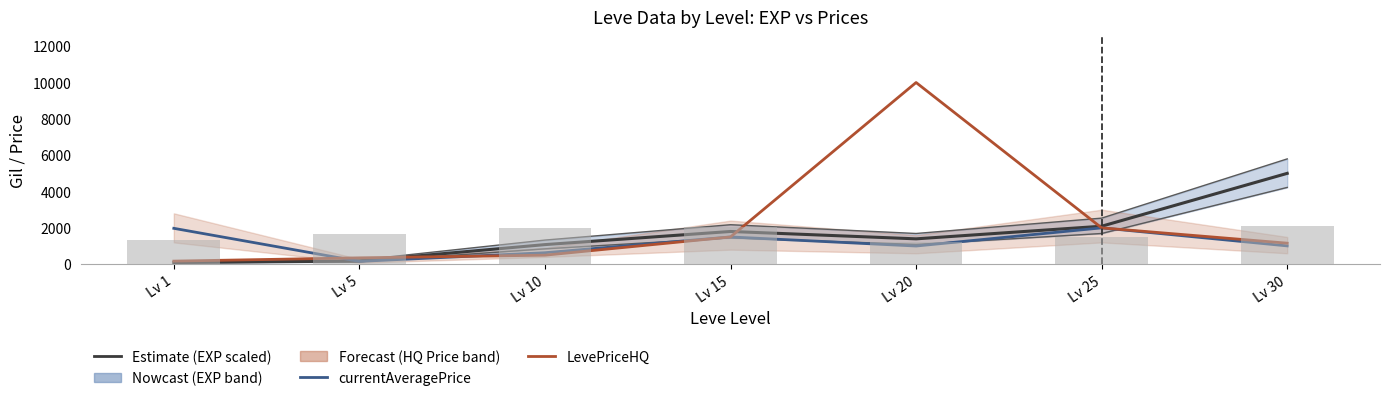

What is the sum of all LevePriceHQ values?

15673.0